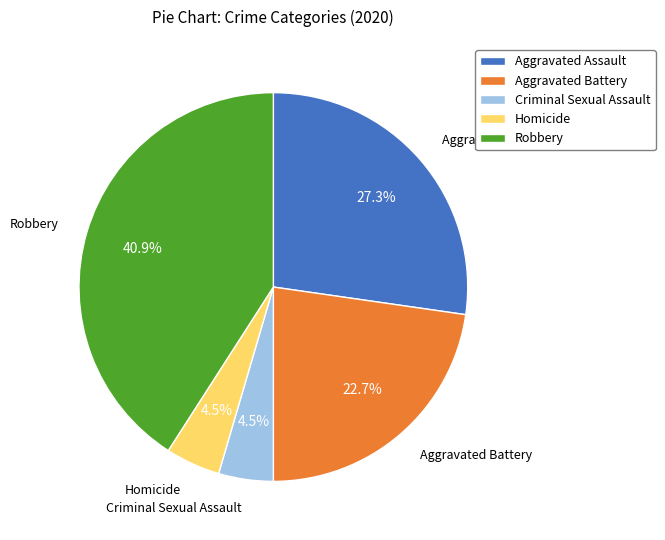

What portion of the pie excludes Criminal Sexual Assault?

95.5%